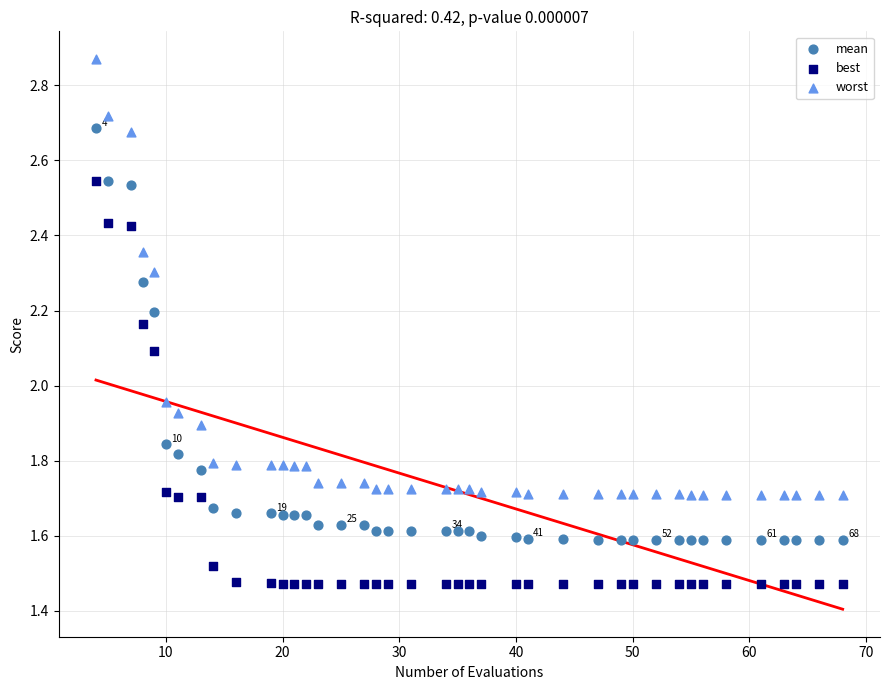

Which series contains the highest Y value?

worst